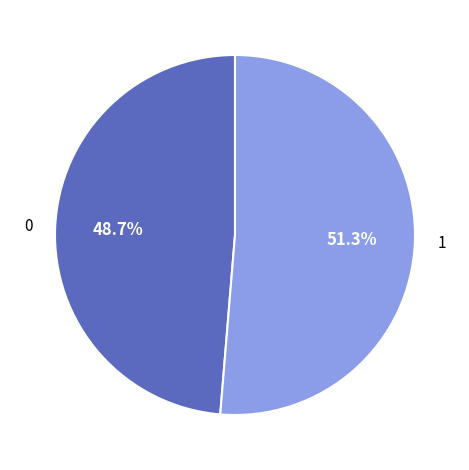

Is there a majority slice in this chart?

Yes